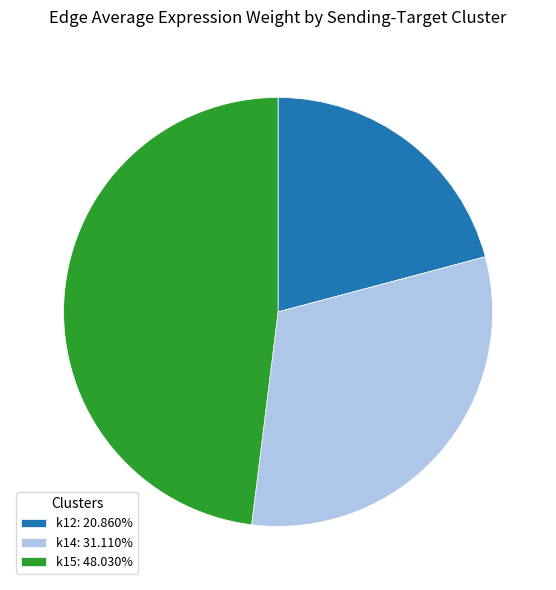

What is the ratio of the value at k14: 31.110% to the value at k12: 20.860%?

1.5